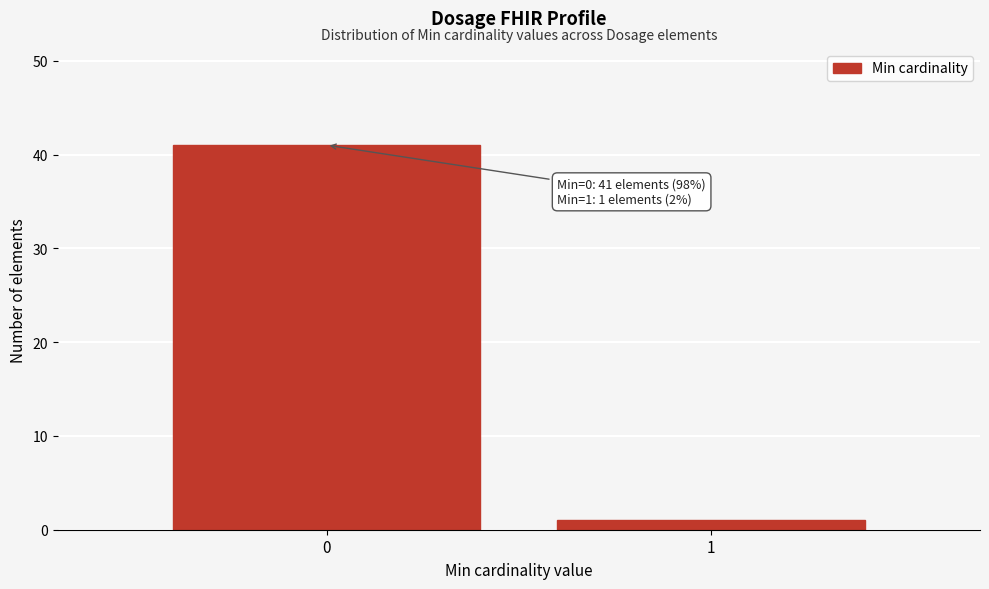

Reading left to right, what are all the values shown in this chart?

0=41	1=1